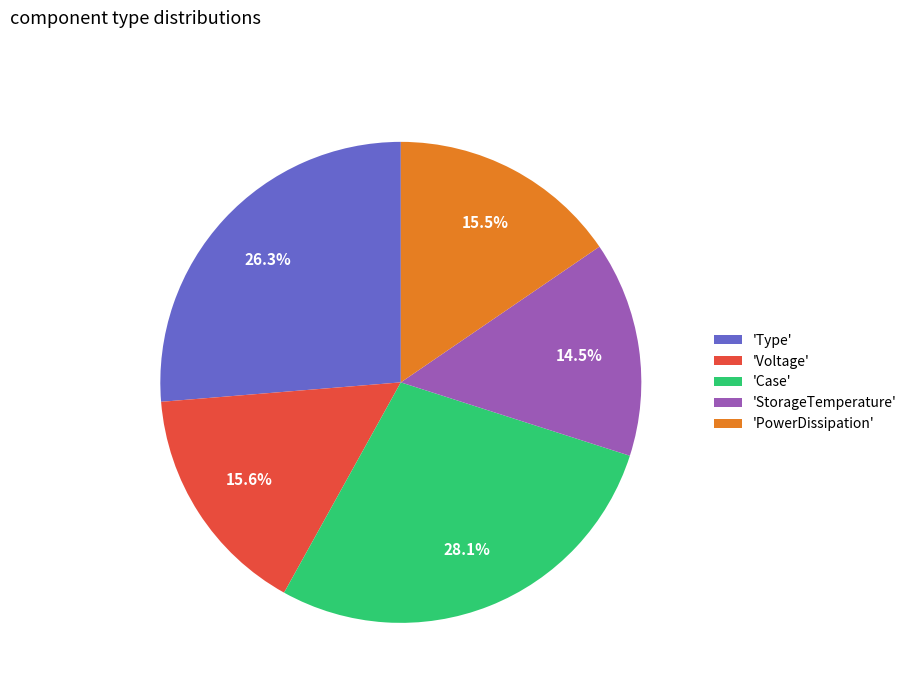

Which slice is the smallest?

'StorageTemperature'